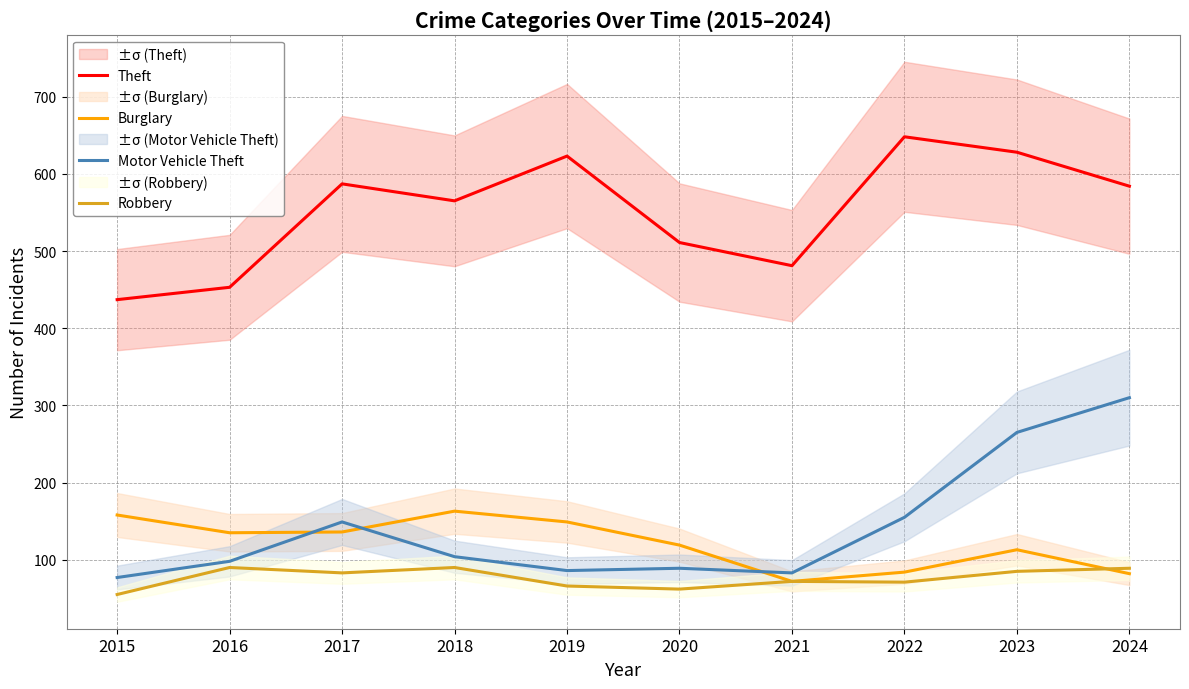

What is the average value of the Motor Vehicle Theft series?

142